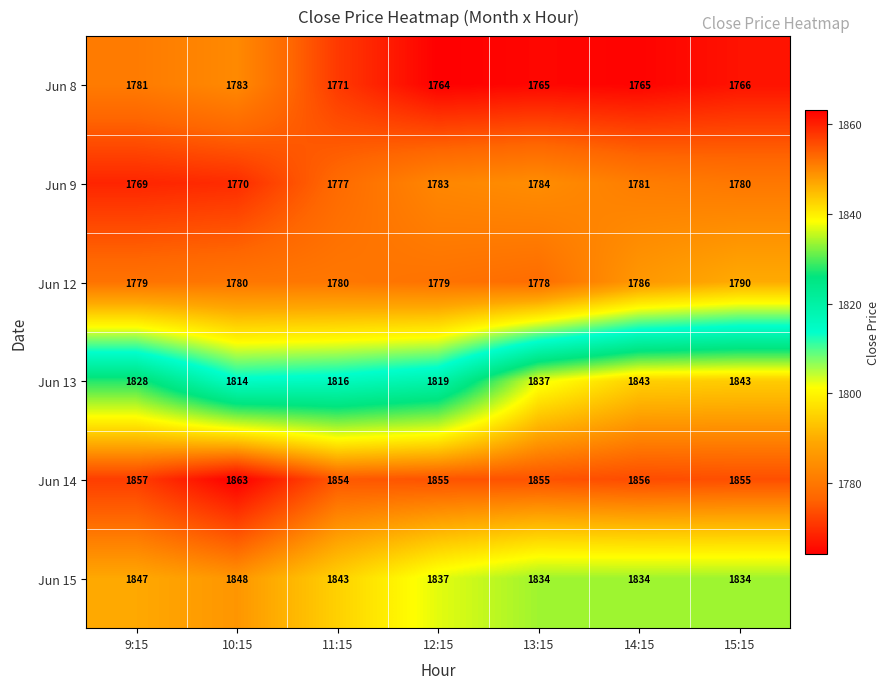

At which label is Jun 8 closest to 1773?

11:15